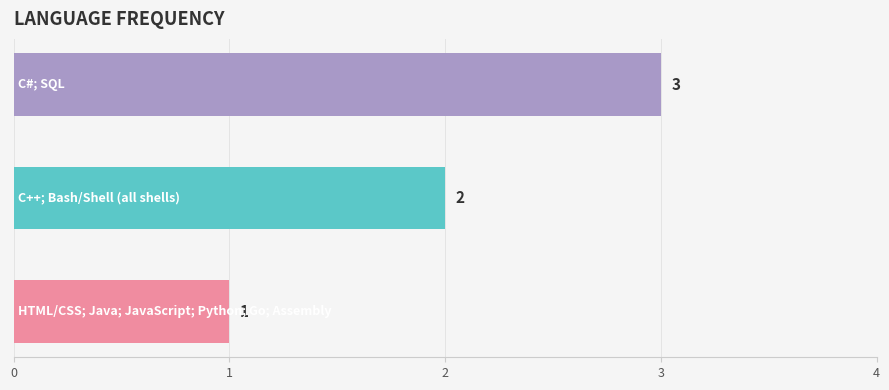

Are the bars horizontal?

Yes